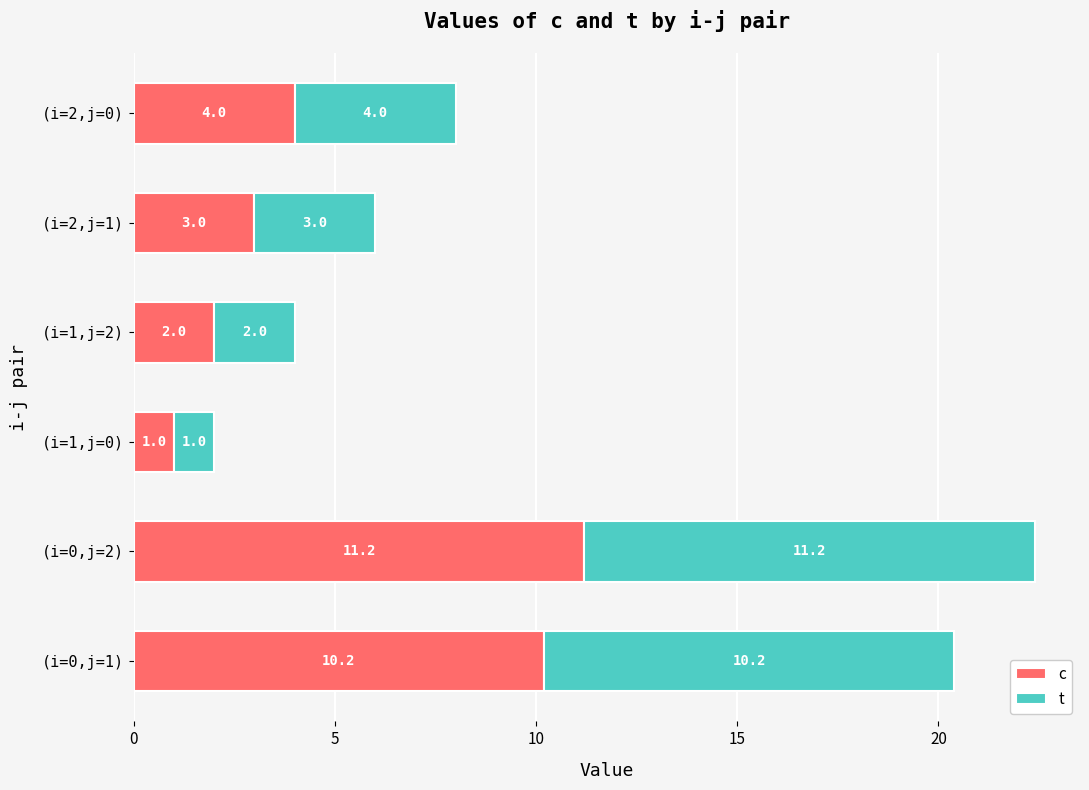

At which category is the sum across all series the highest?

(i=0,j=2)